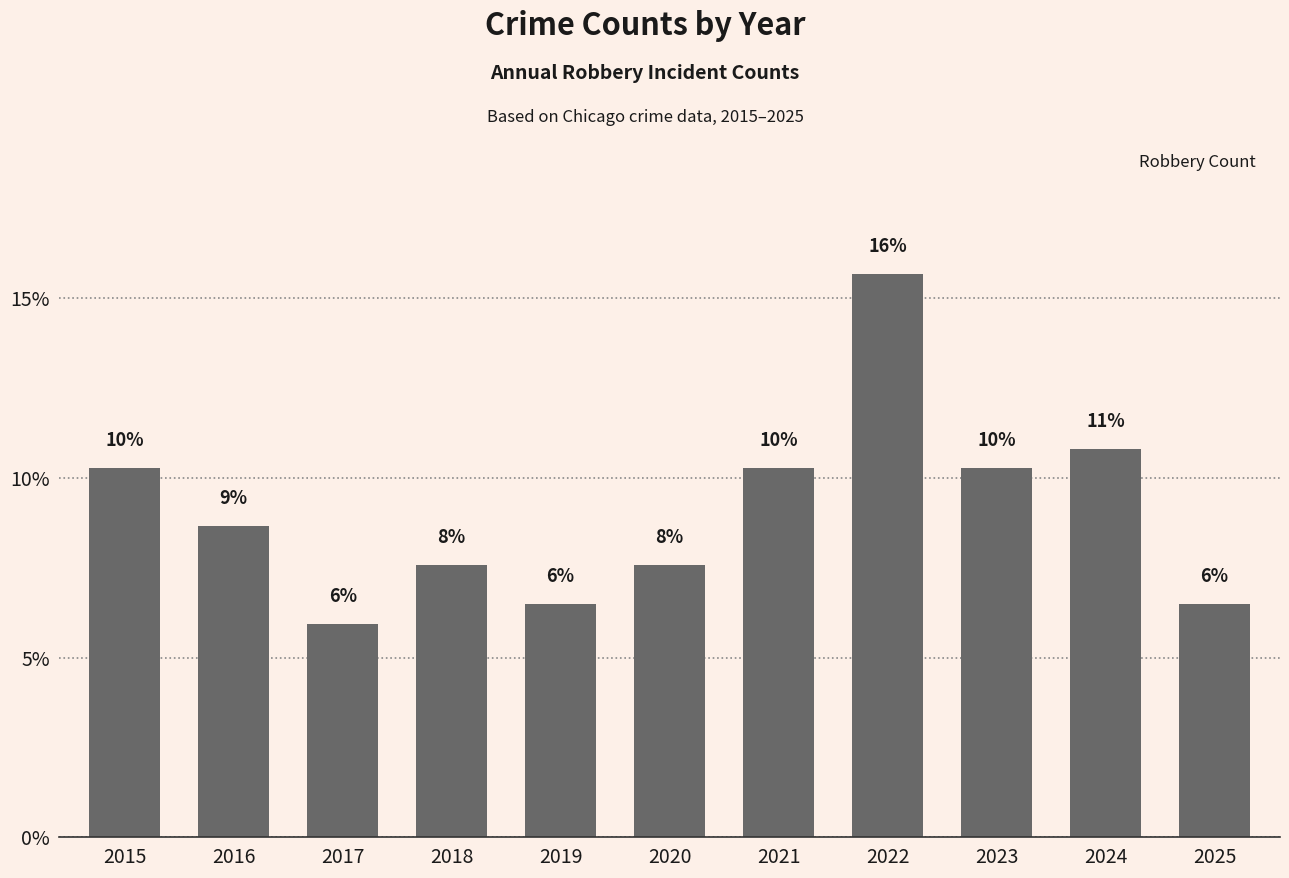

How many bars are there in total?

11